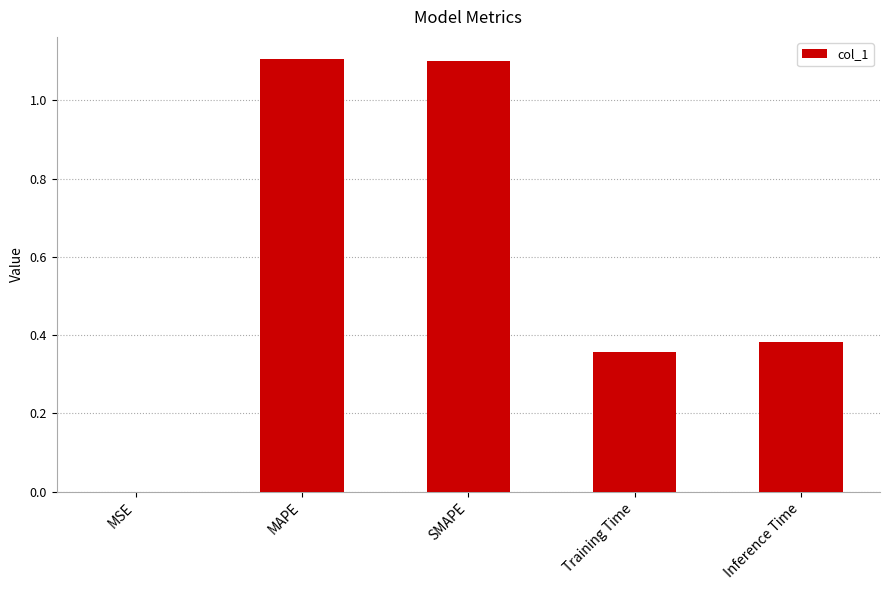

Between Inference Time and Training Time, which is larger?

Inference Time